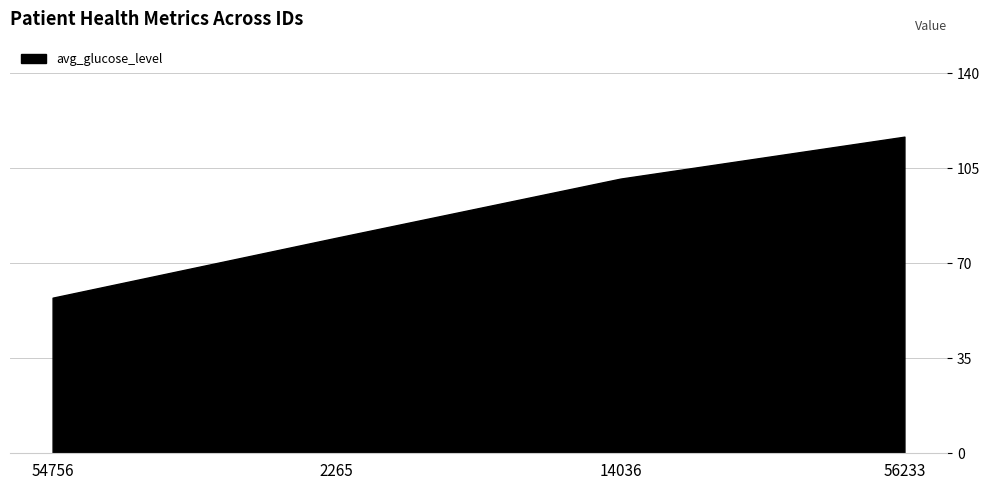

What is the change in value from 2265 to 56233?

+37.3